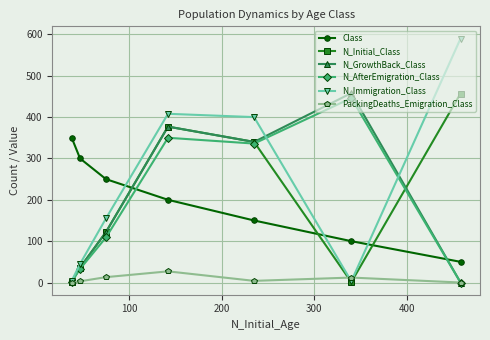

At how many categories does at least one series exceed 311?

5